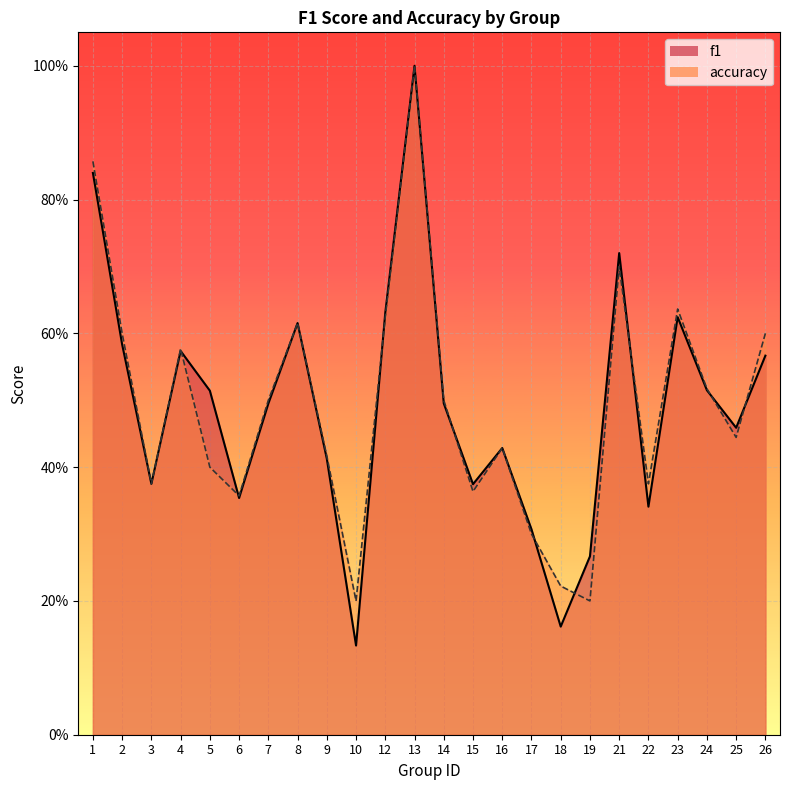

At which category does f1 reach its first local valley?

3